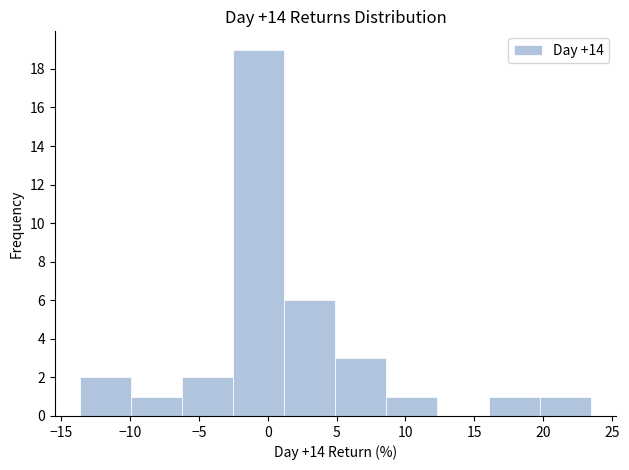

Reading left to right, list every bar in this chart as the range it spans on the x-axis followed by its height. Neither the bar edges nor the heights are printed on the chart, so give them approximately, as read against the axes.

-13.5 to -10.0: 2
-10.0 to -6.0: 1
-6.0 to -2.5: 2
-2.5 to 1.0: 19
1.0 to 5.0: 6
5.0 to 8.5: 3
8.5 to 12.5: 1
12.5 to 16.0: 0
16.0 to 20.0: 1
20.0 to 23.5: 1